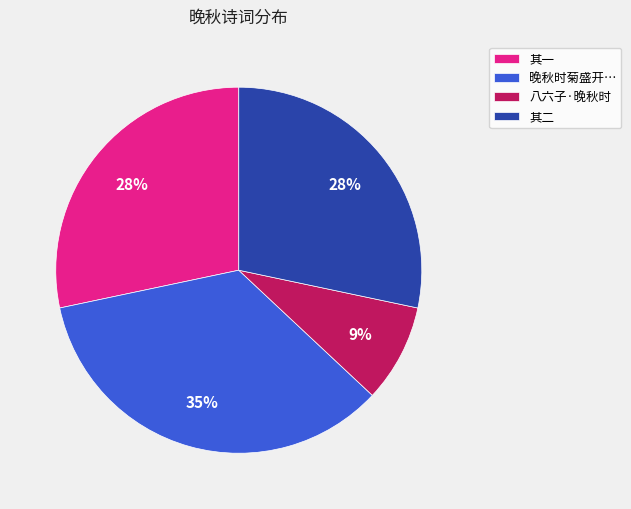

To the nearest percent, what percentage of the pie is 晚秋时菊盛开…?

35%